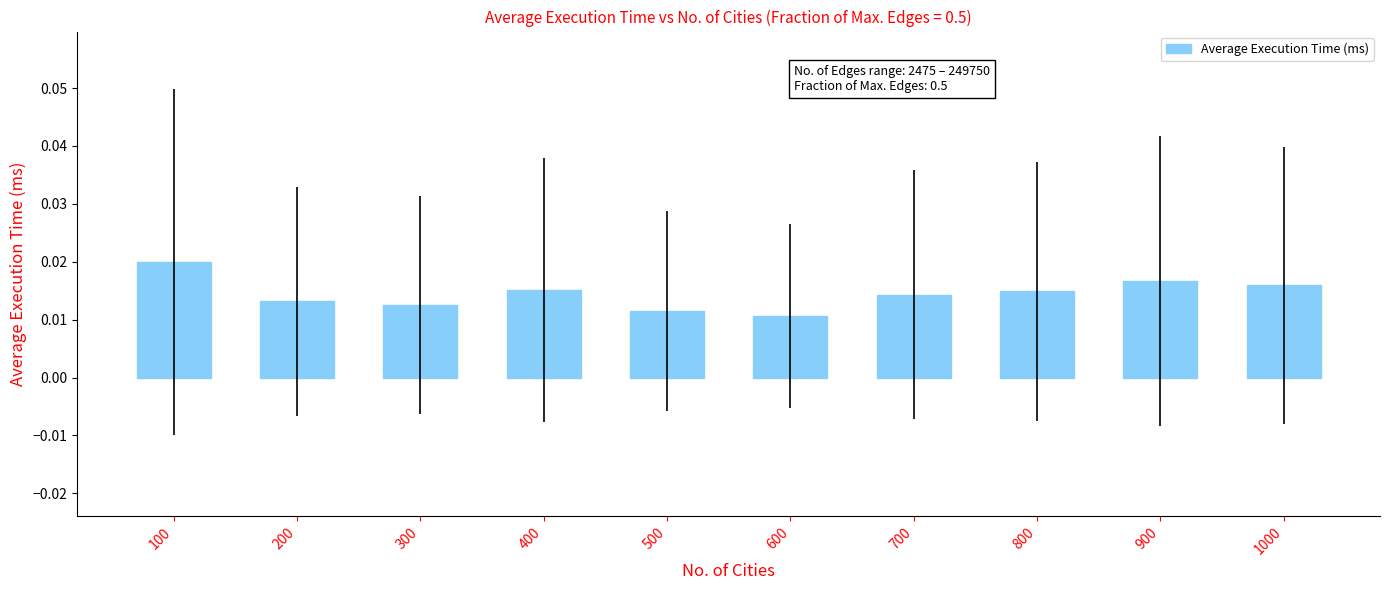

Which label corresponds to the largest value in the chart?

100